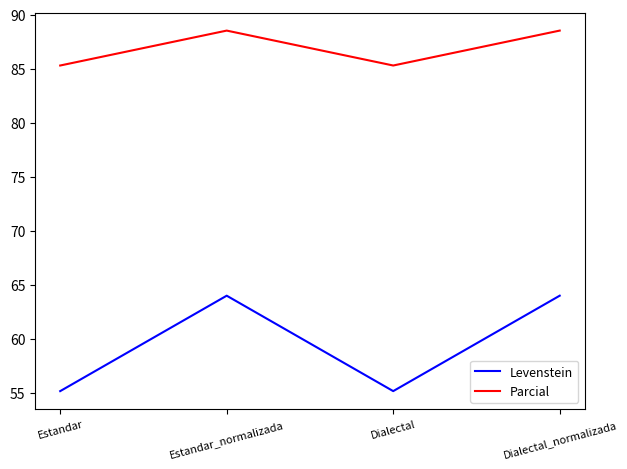

What is the sum of all Levenstein values?

238.3